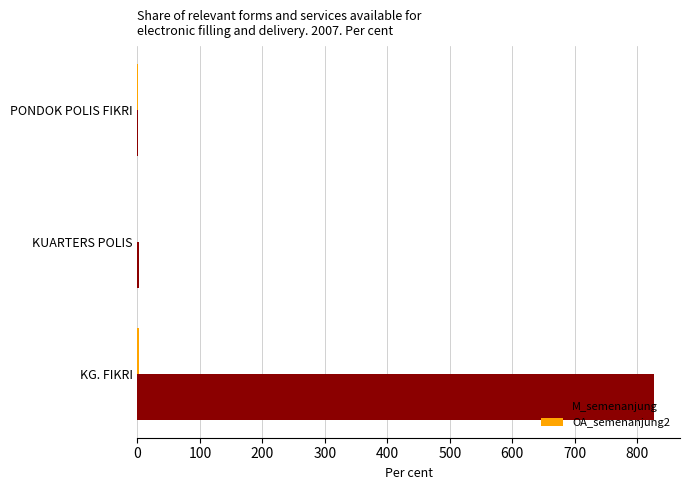

Which series has the largest total across all categories?

M_semenanjung